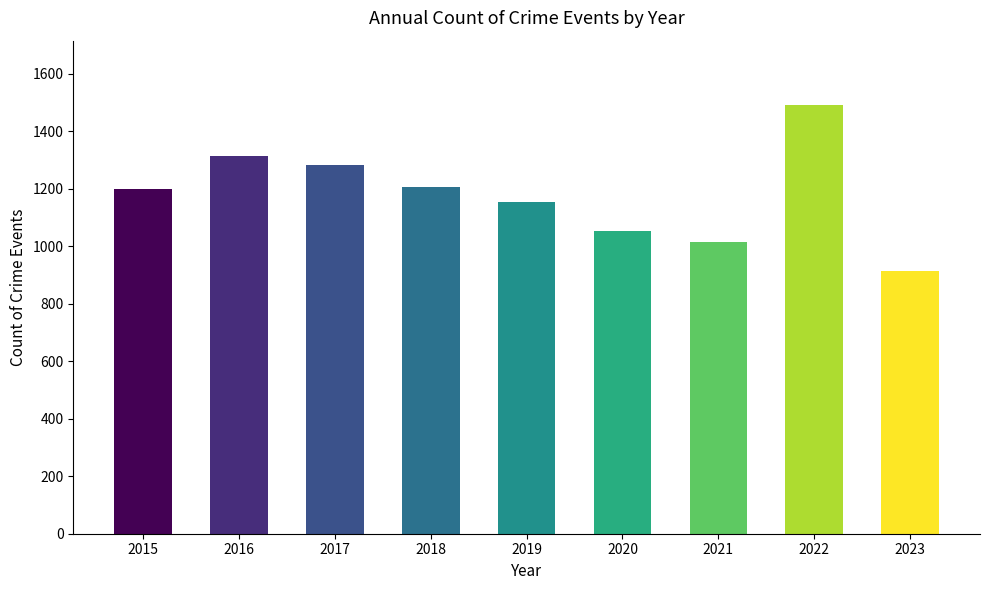

What is the difference between the maximum and second lowest values?

476